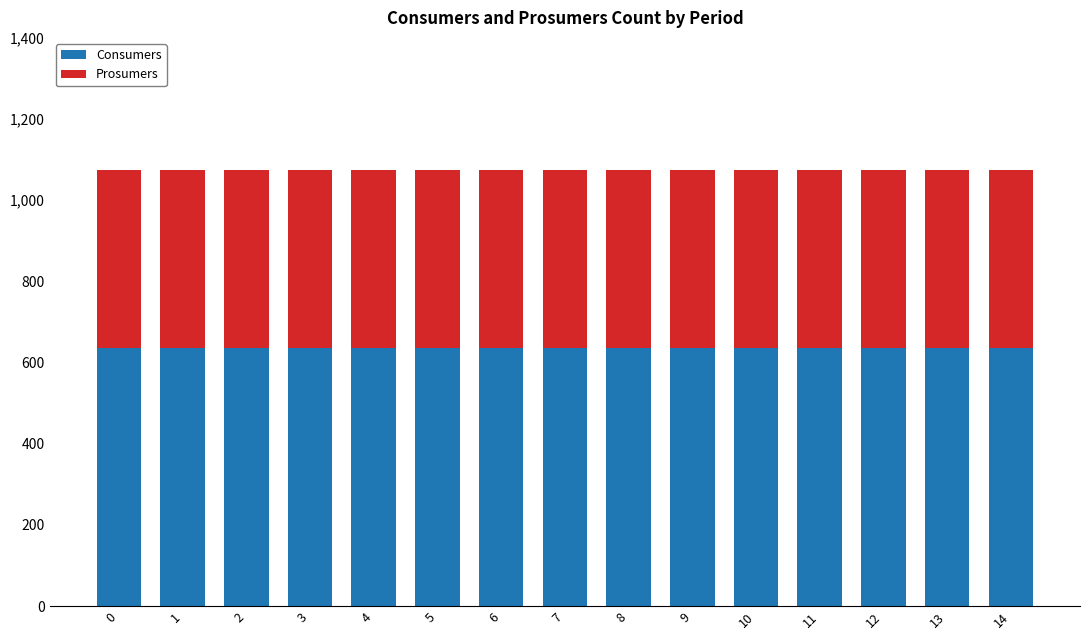

Are the bars grouped side by side (vs. stacked)?

No